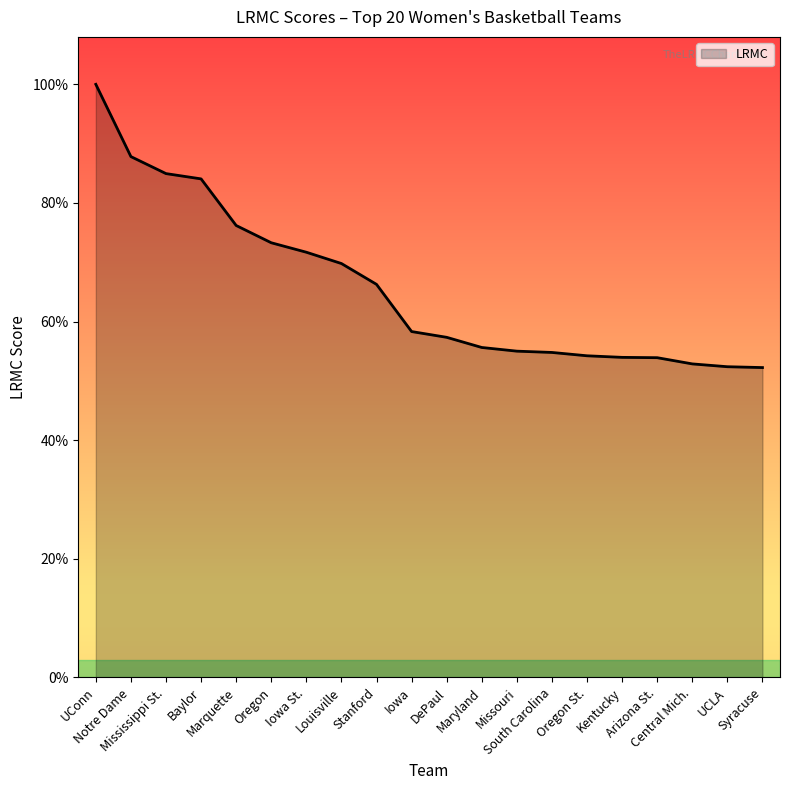

List the labels in order of value, largest first.

UConn, Notre Dame, Mississippi St., Baylor, Marquette, Oregon, Iowa St., Louisville, Stanford, Iowa, DePaul, Maryland, Missouri, South Carolina, Oregon St., Kentucky, Arizona St., Central Mich., UCLA, Syracuse